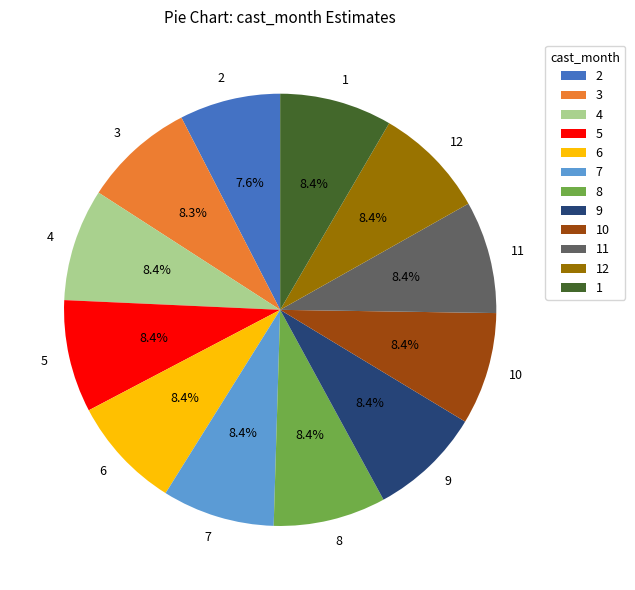

Is 4 the majority of the pie?

No